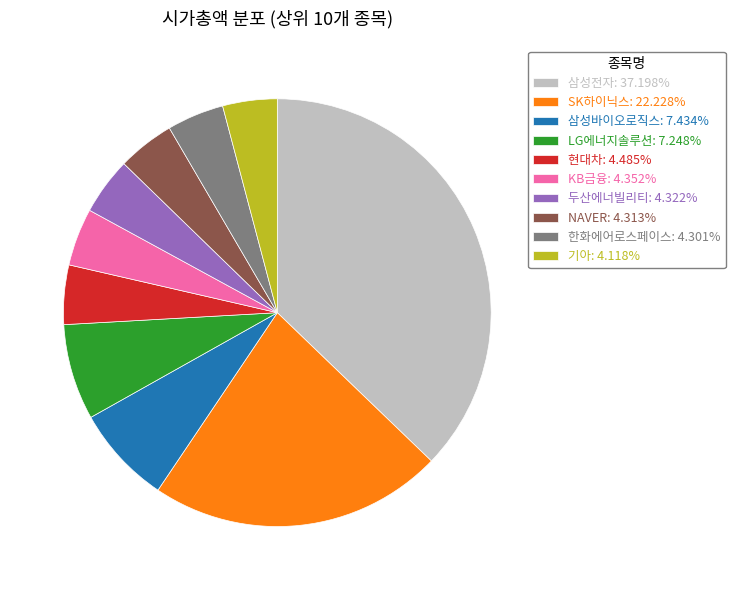

What is the ratio of the value at 두산에너빌리티: 4.322% to the value at 한화에어로스페이스: 4.301%?

1.0